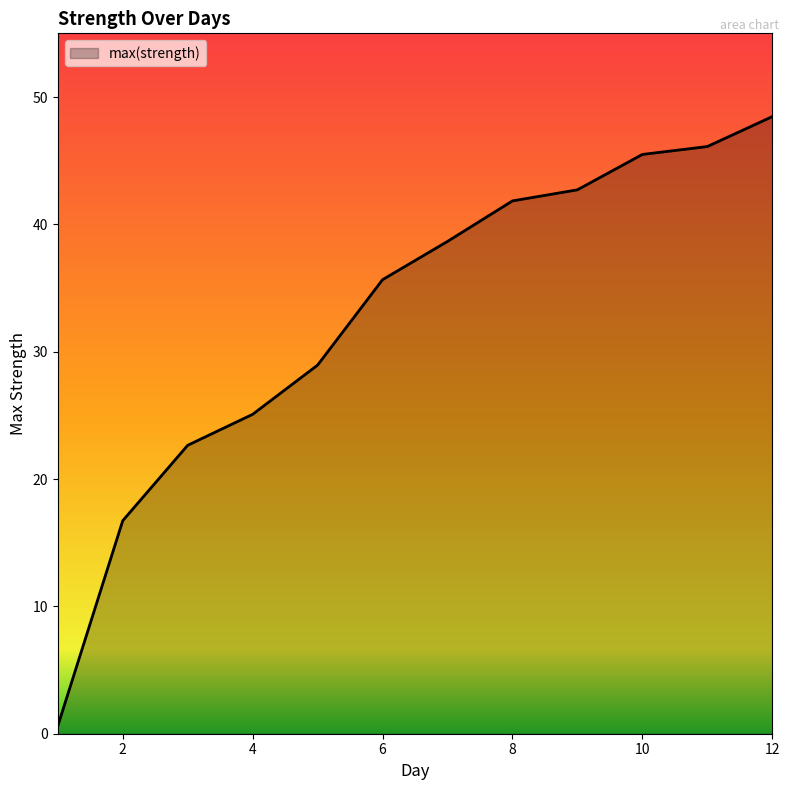

What is the maximum value shown in the chart?

48.5